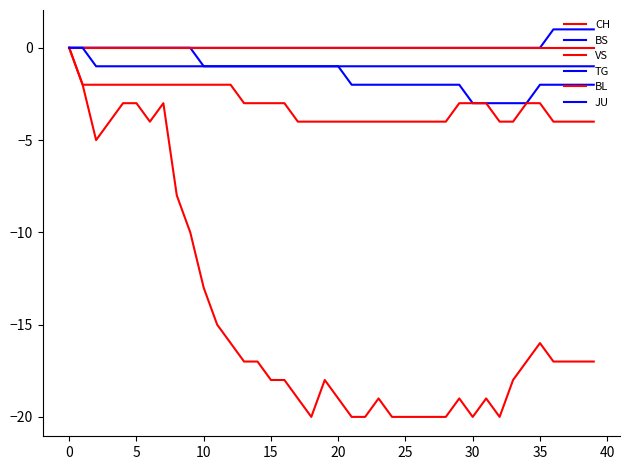

Which series has the largest range (max minus min)?

CH